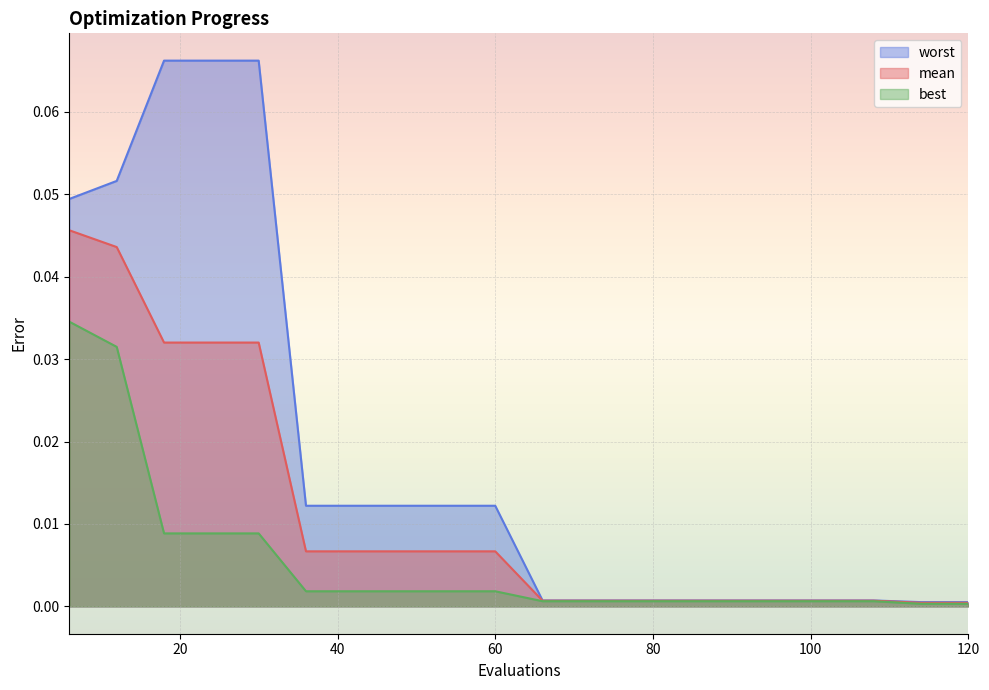

Which series has the widest spread of values?

worst